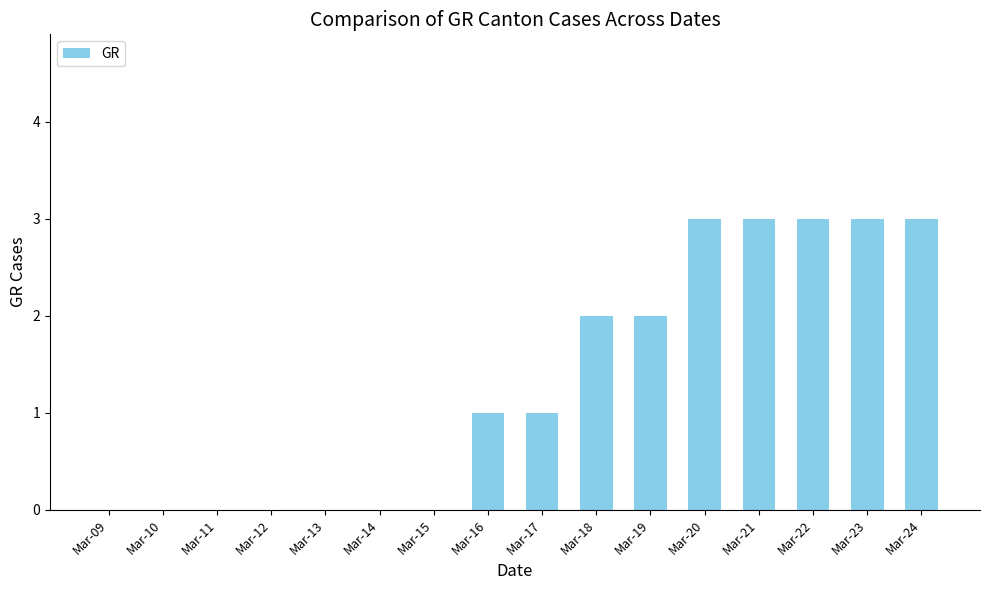

What is the sum of all values?

21